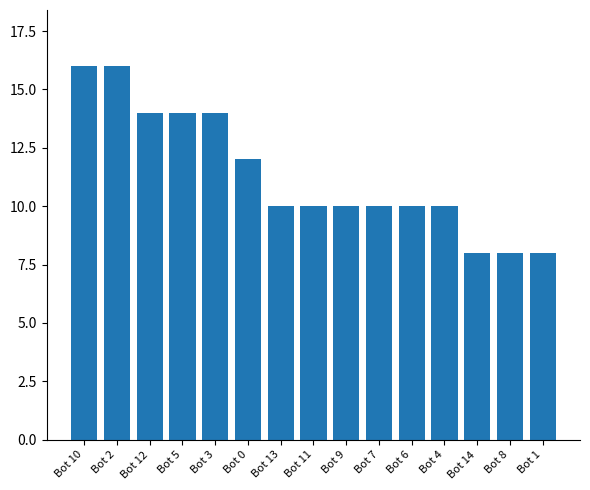

Where does the data first go above 10?

Bot 10